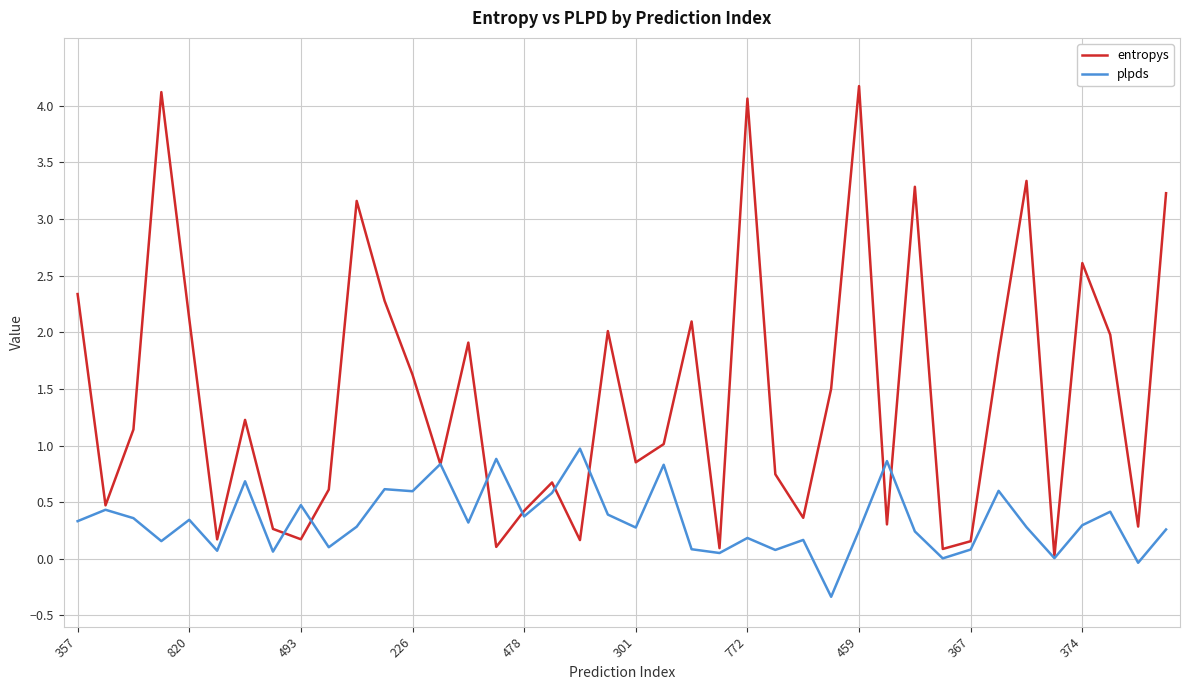

Is this an area chart (filled region under the line)?

No